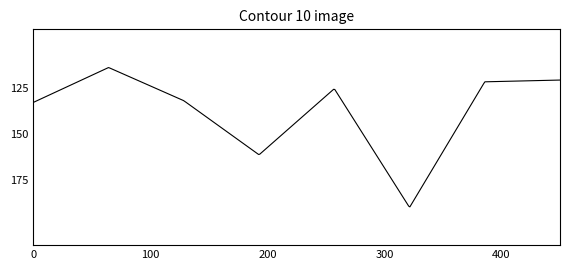

Does the chart have visible grid lines?

No